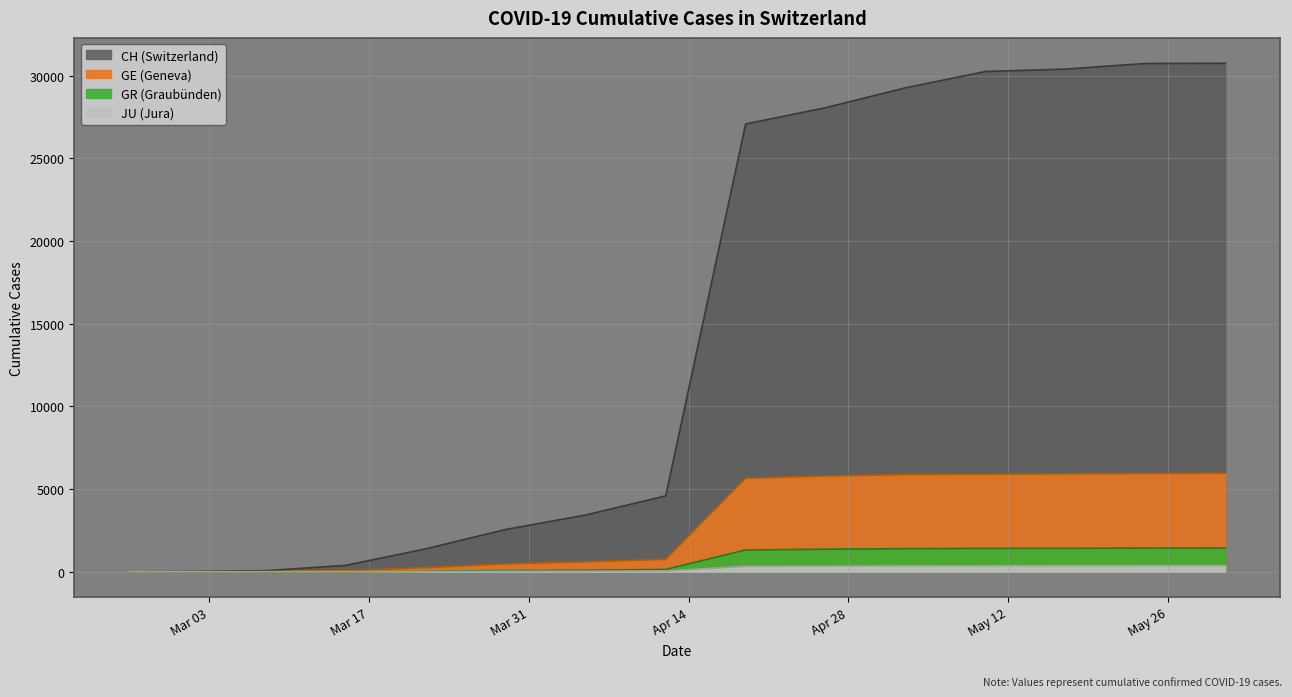

True or false: JU has more than 2 interior local peaks.

False